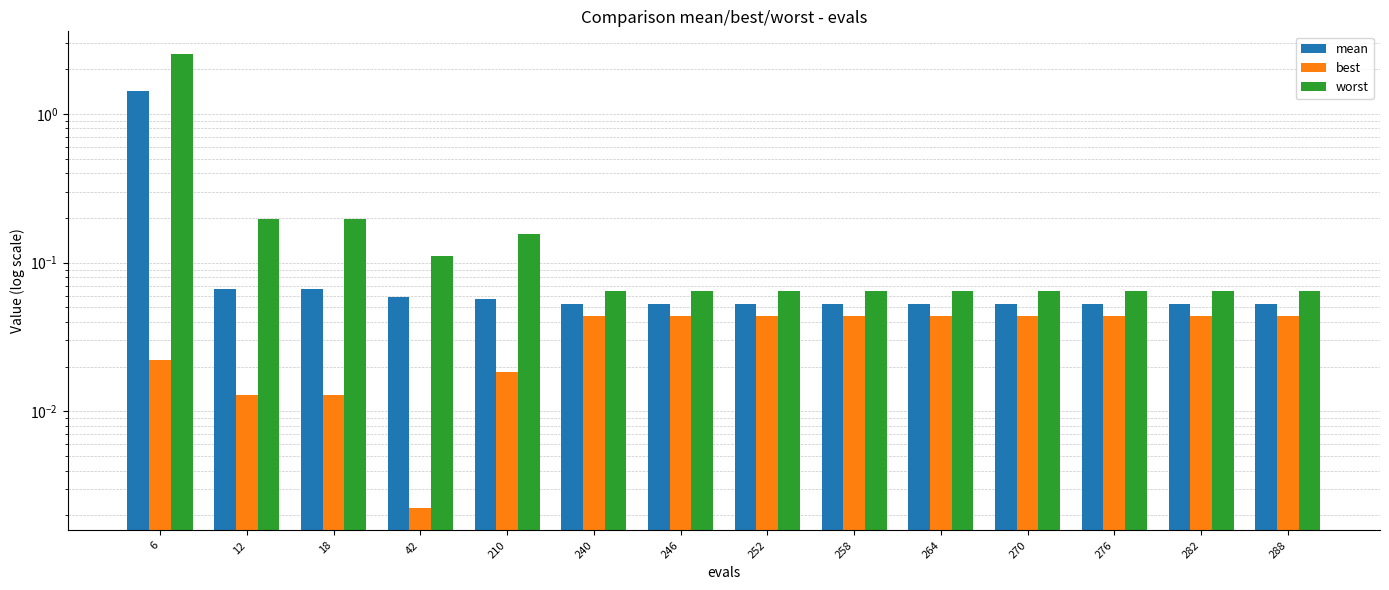

Is it true that worst equals 0.1 at 270?

True